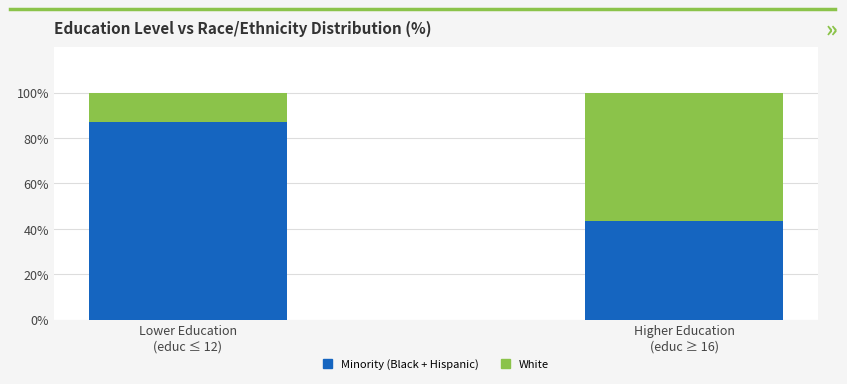

How many categories are shown in the chart?

2